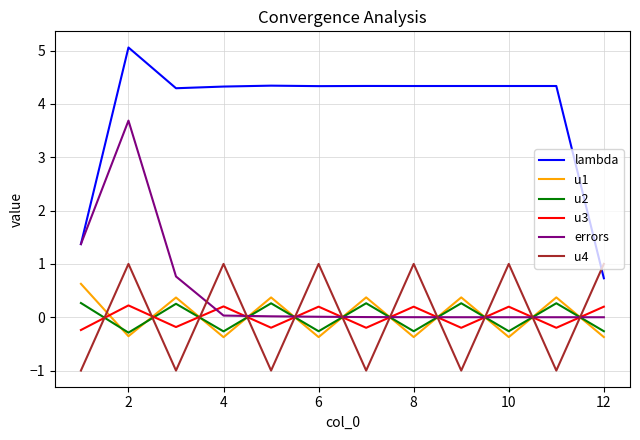

What is the minimum value for u1?

-0.4